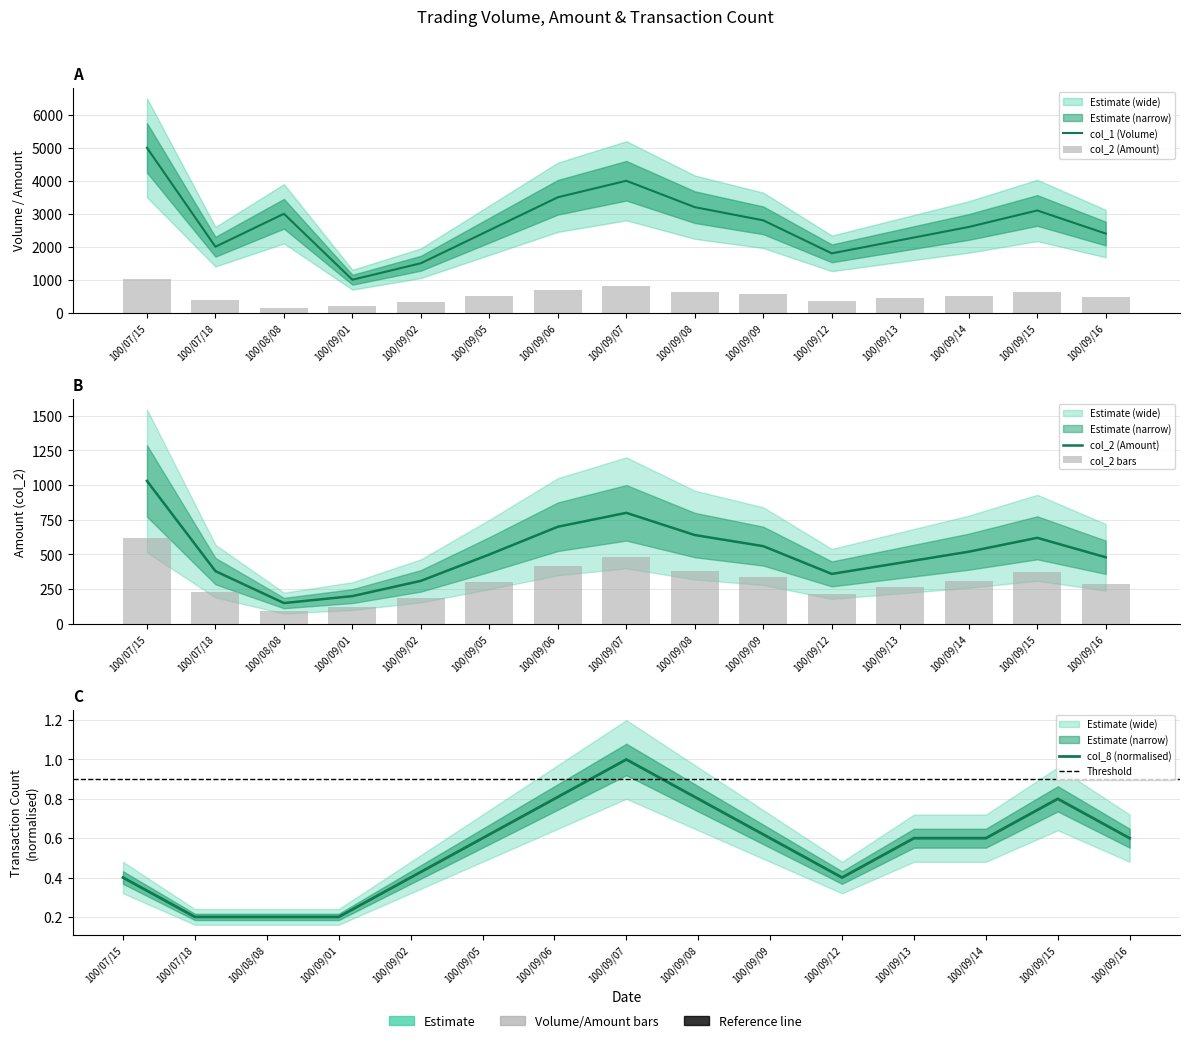

Read the col_2 value at 100/09/05.

500.0